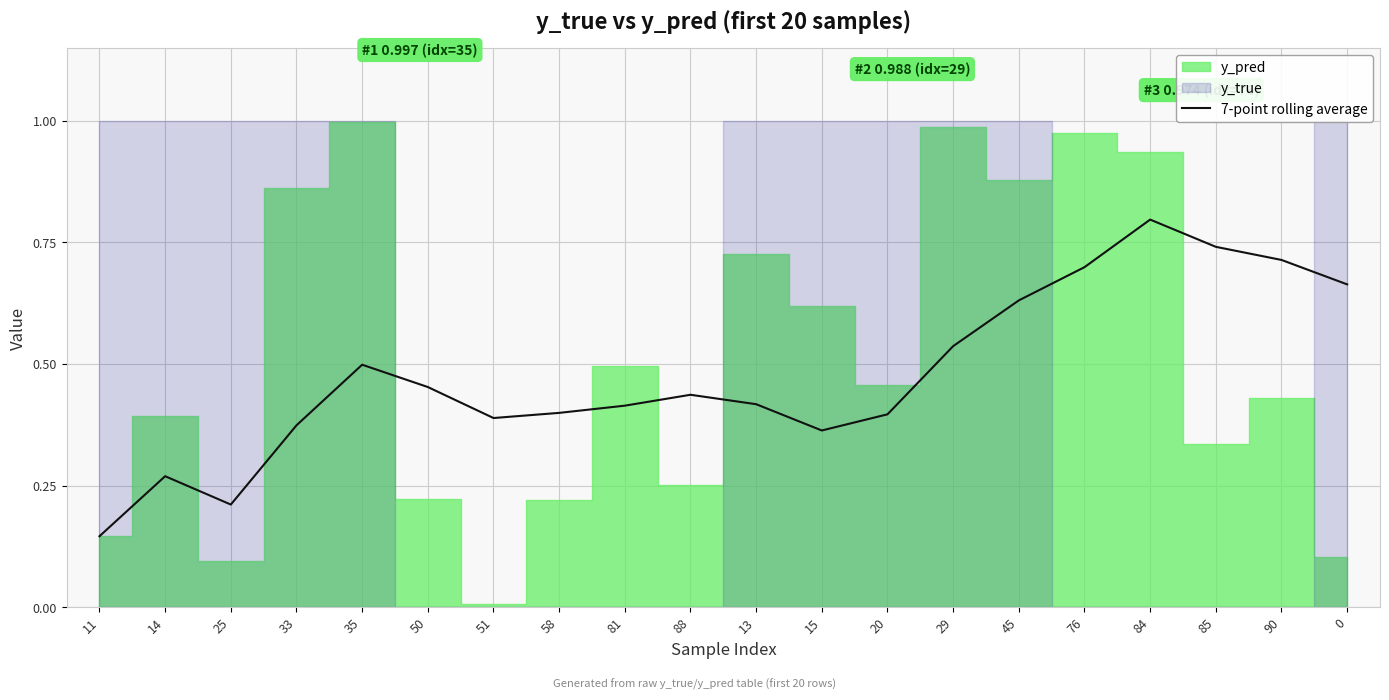

Reading right to left, what are all the values shown in this chart?

0=0.7	90=0.7	85=0.7	84=0.8	76=0.7	45=0.6	29=0.5	20=0.4	15=0.4	13=0.4	88=0.4	81=0.4	58=0.4	51=0.4	50=0.5	35=0.5	33=0.4	25=0.2	14=0.3	11=0.1